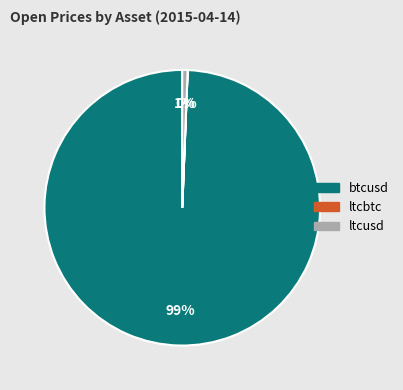

Which category accounts for the majority?

btcusd